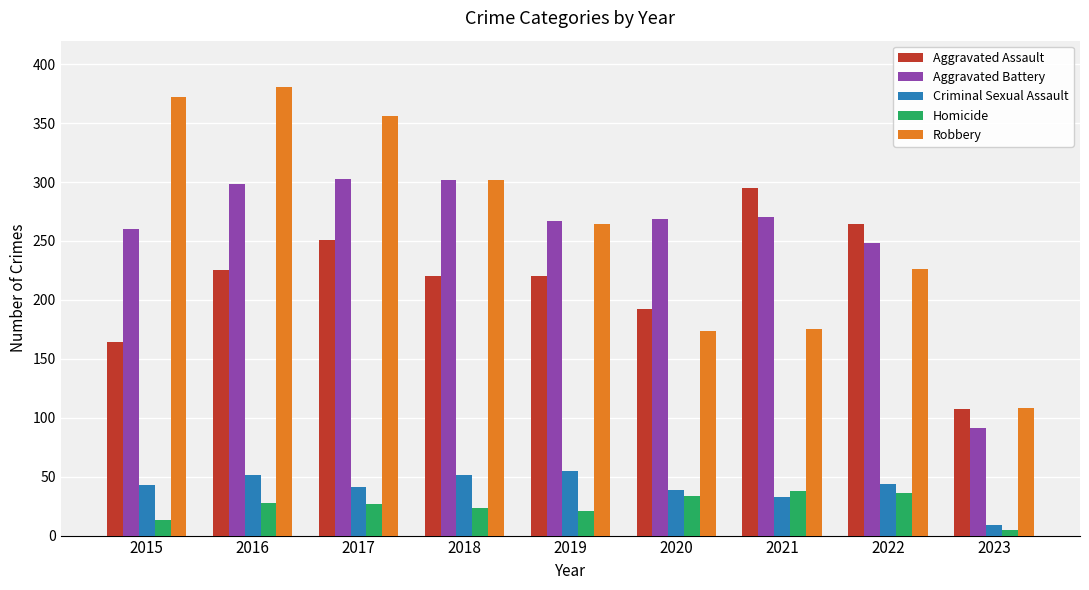

Which category has the highest value in the Robbery series?

2016